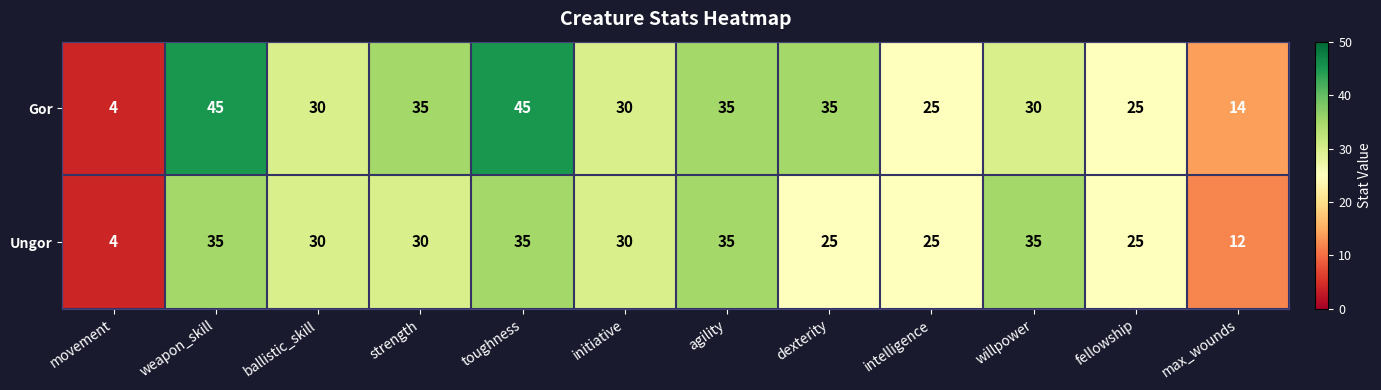

Which category has the lowest value in the Gor series?

movement